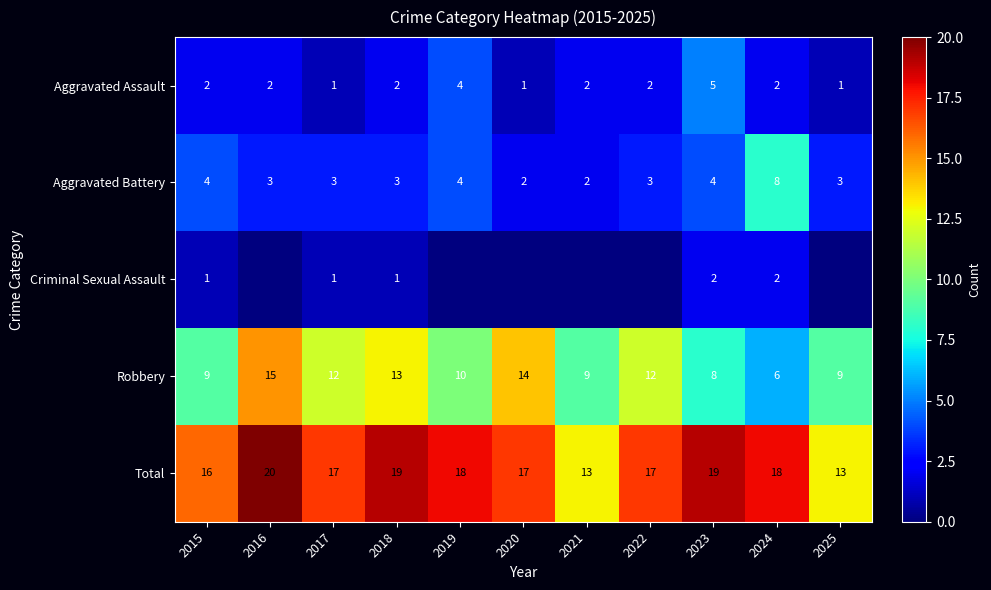

What value does the Robbery series have at 2016?

15